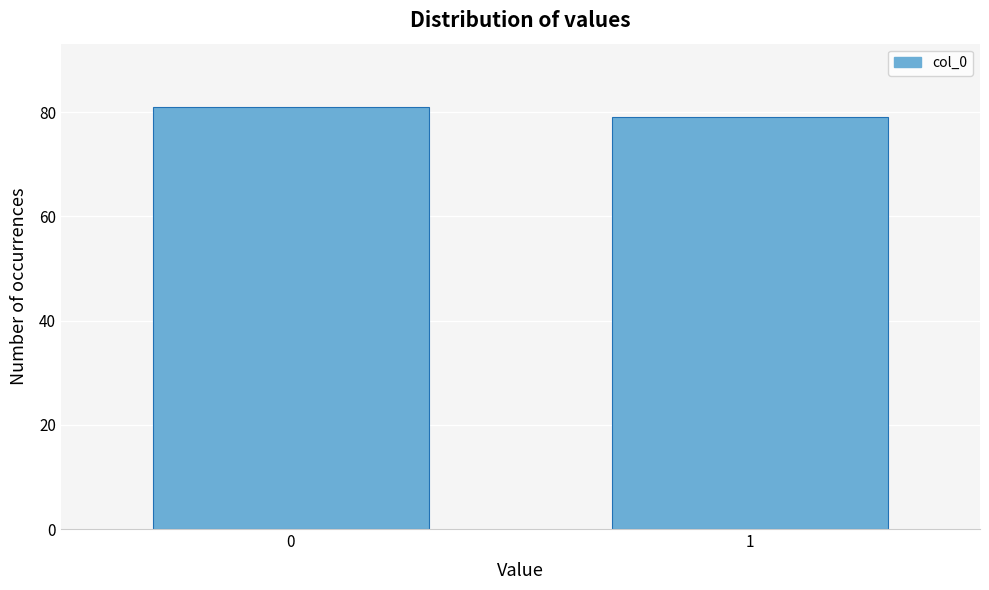

Reading right to left, list all the values displayed in this chart.

1=79	0=81